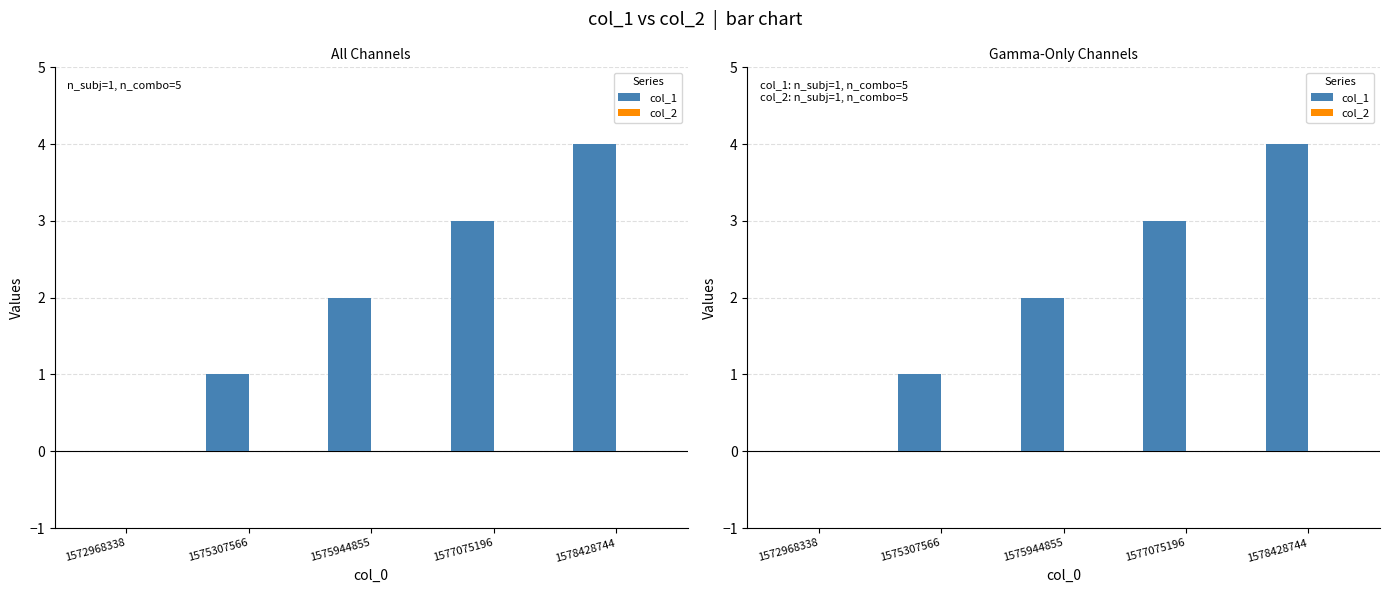

How many bars are there in each group?

2